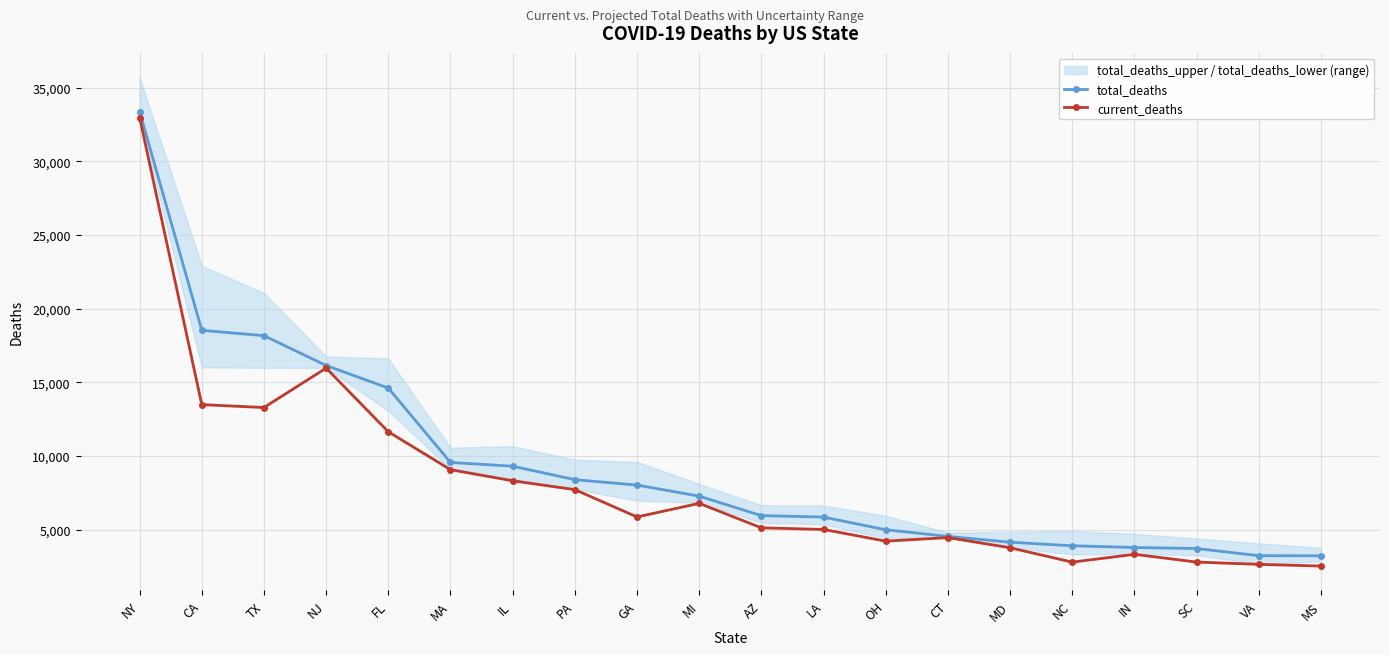

True or false: total_deaths has more than 1 interior local peaks.

False